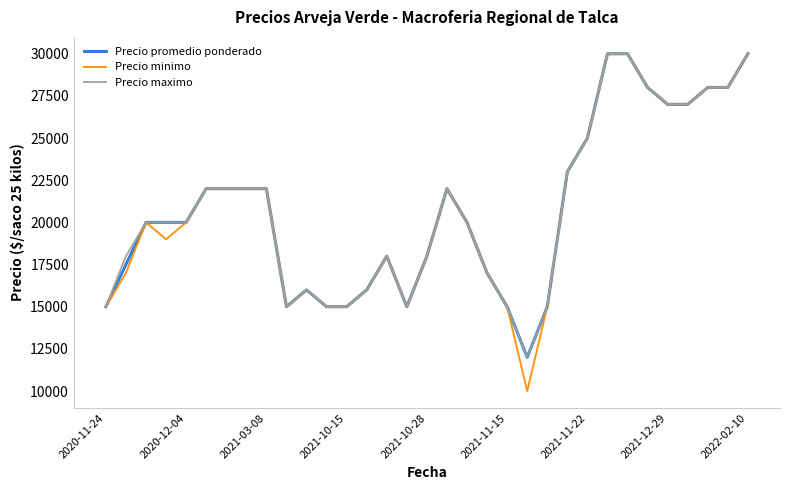

What is the highest value of the Precio promedio ponderado series?

30000